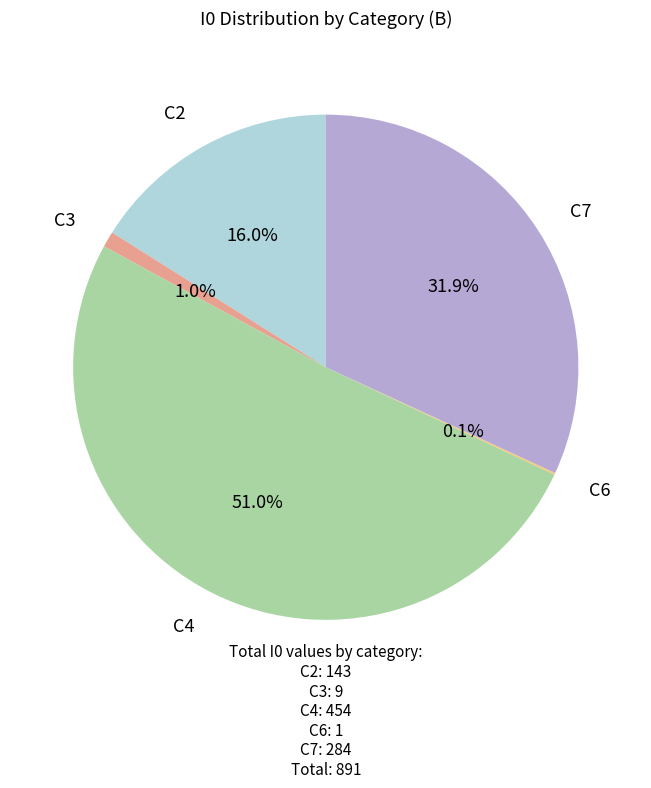

Is there a majority slice in this chart?

Yes